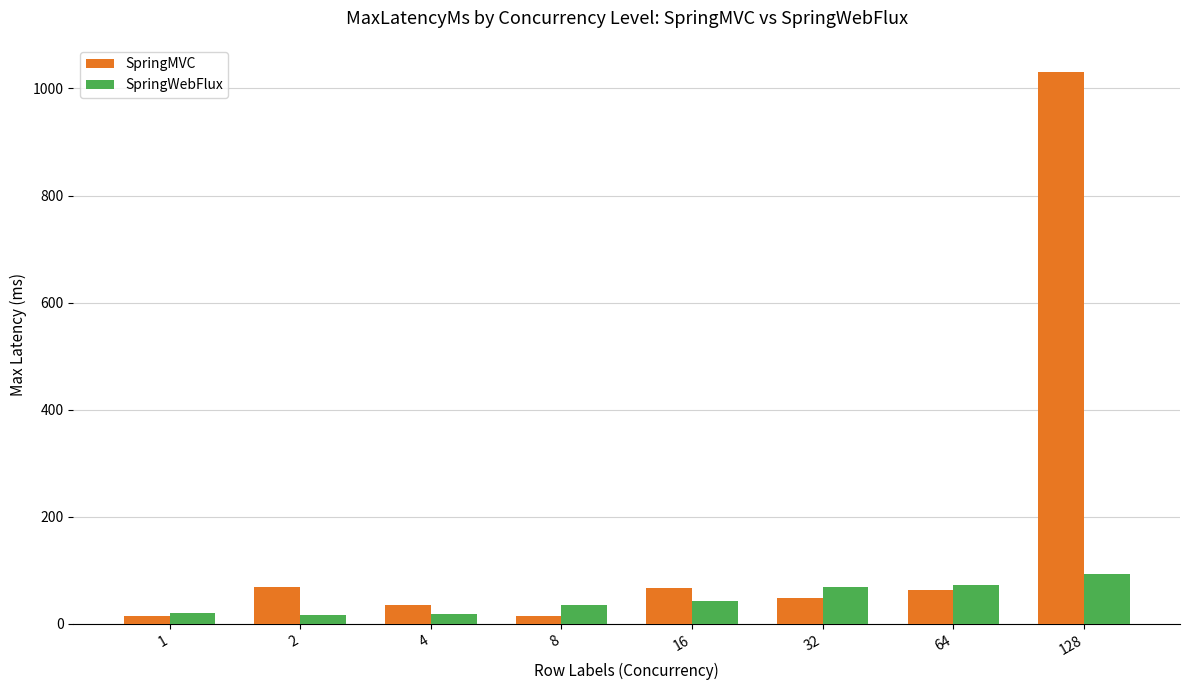

How many data points in SpringWebFlux are above 41?

4